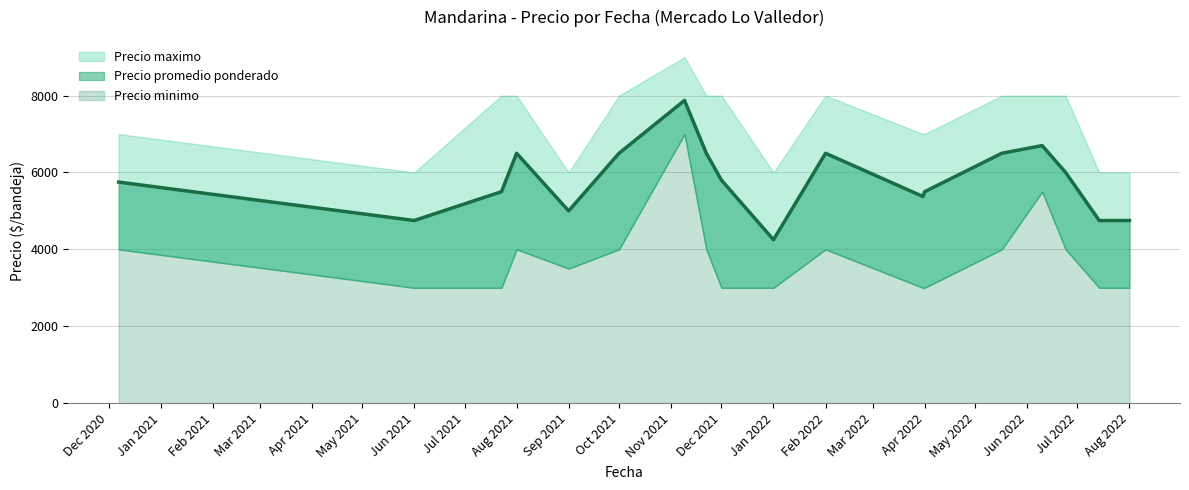

What is the difference between the maximum and minimum values in the Precio maximo series?

3000